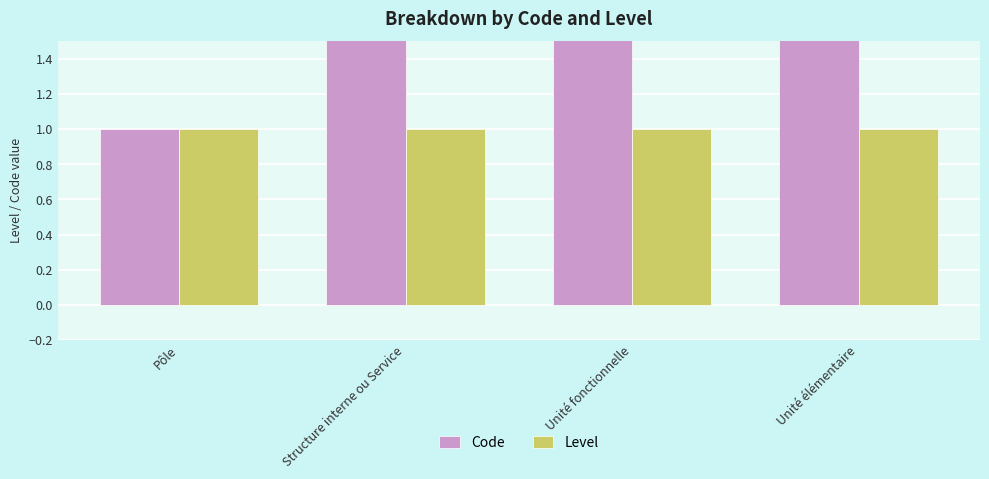

How many groups of bars are there?

4